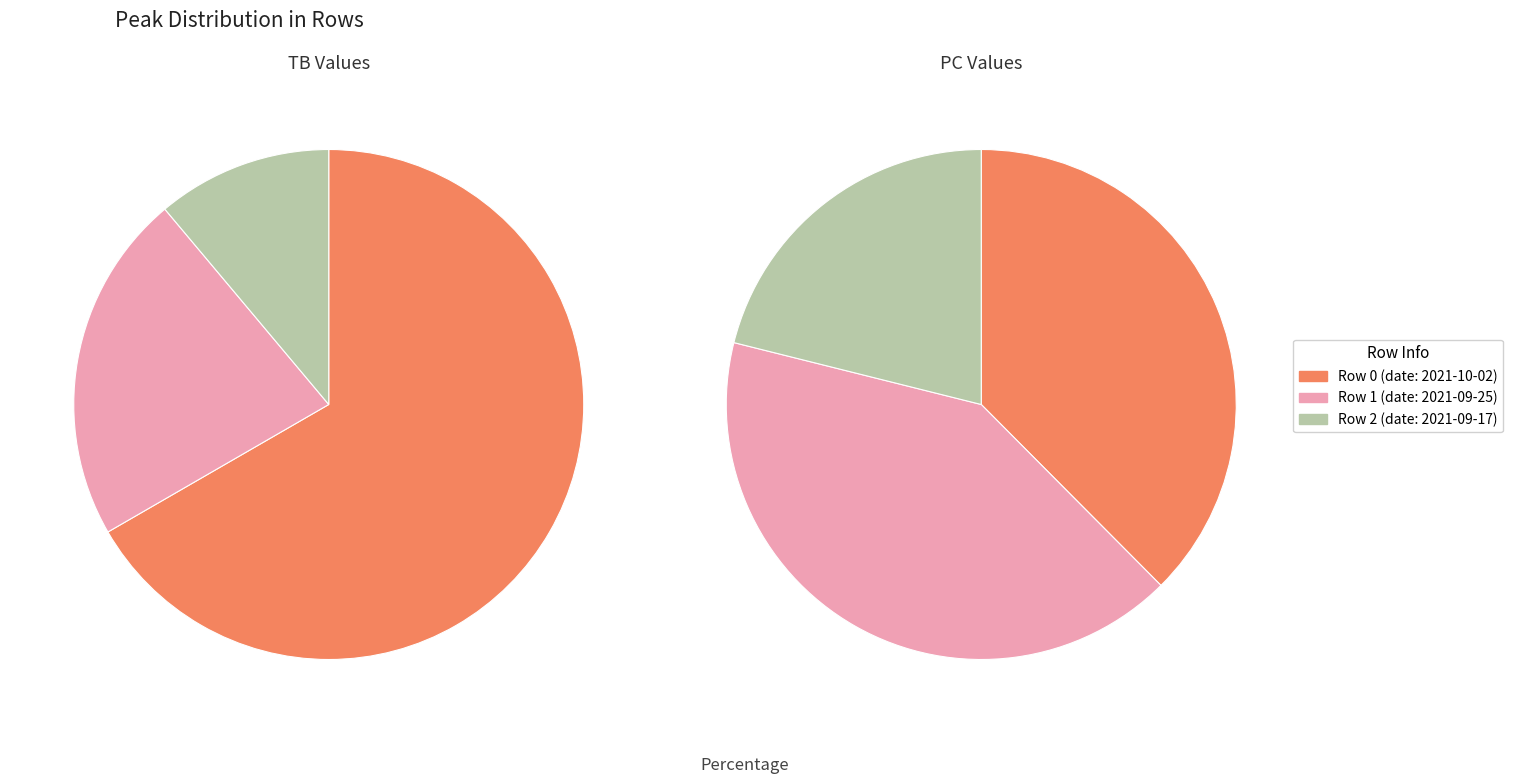

Count the number of slices in the pie.

3